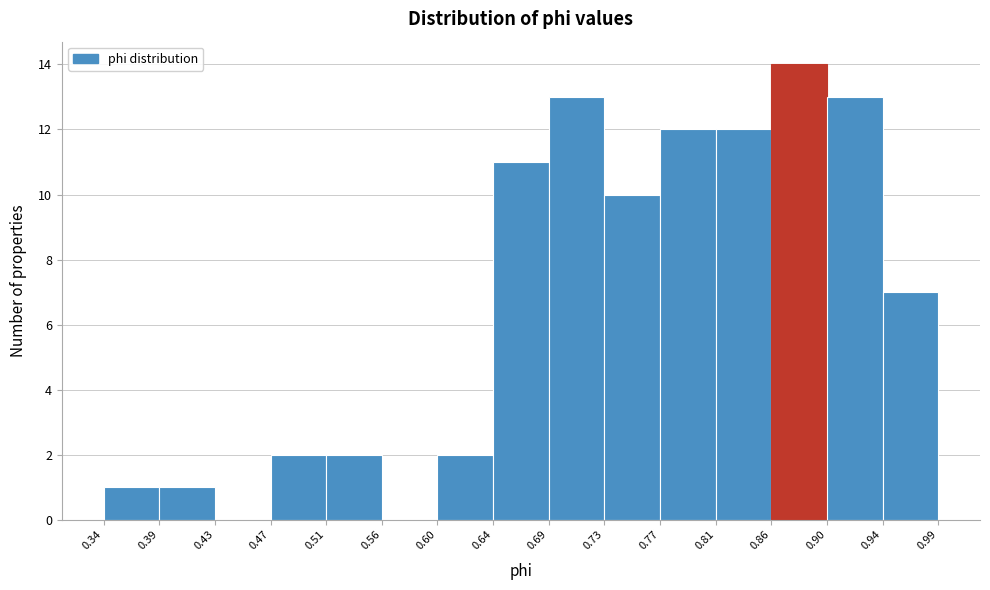

Reading left to right, transcribe this chart: for each bar, give the range it covers on the x-axis and its height. The values are not printed on the chart, so give them approximately, as read against the axis.

0.34 to 0.39: 1
0.39 to 0.43: 1
0.43 to 0.47: 0
0.47 to 0.51: 2
0.51 to 0.56: 2
0.56 to 0.60: 0
0.60 to 0.64: 2
0.64 to 0.69: 11
0.69 to 0.73: 13
0.73 to 0.77: 10
0.77 to 0.81: 12
0.81 to 0.86: 12
0.86 to 0.90: 14
0.90 to 0.94: 13
0.94 to 0.99: 7